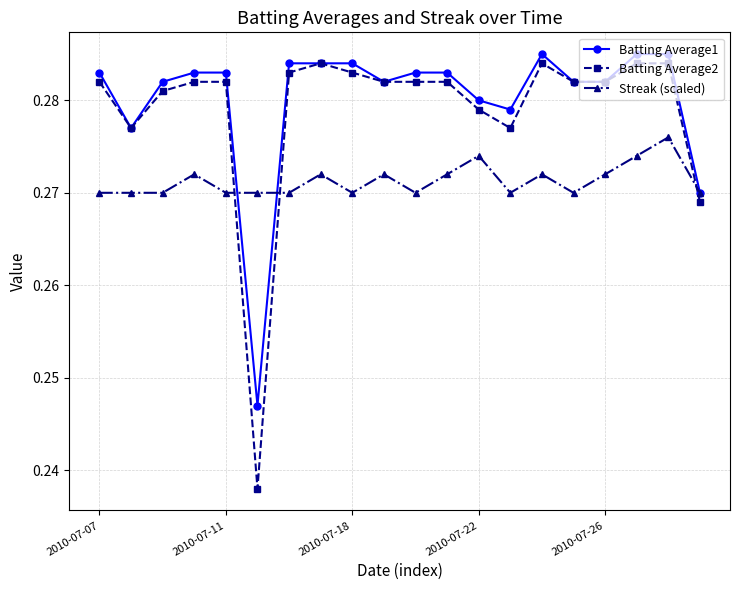

How many Batting Average2 values are between 0 and 1?

20